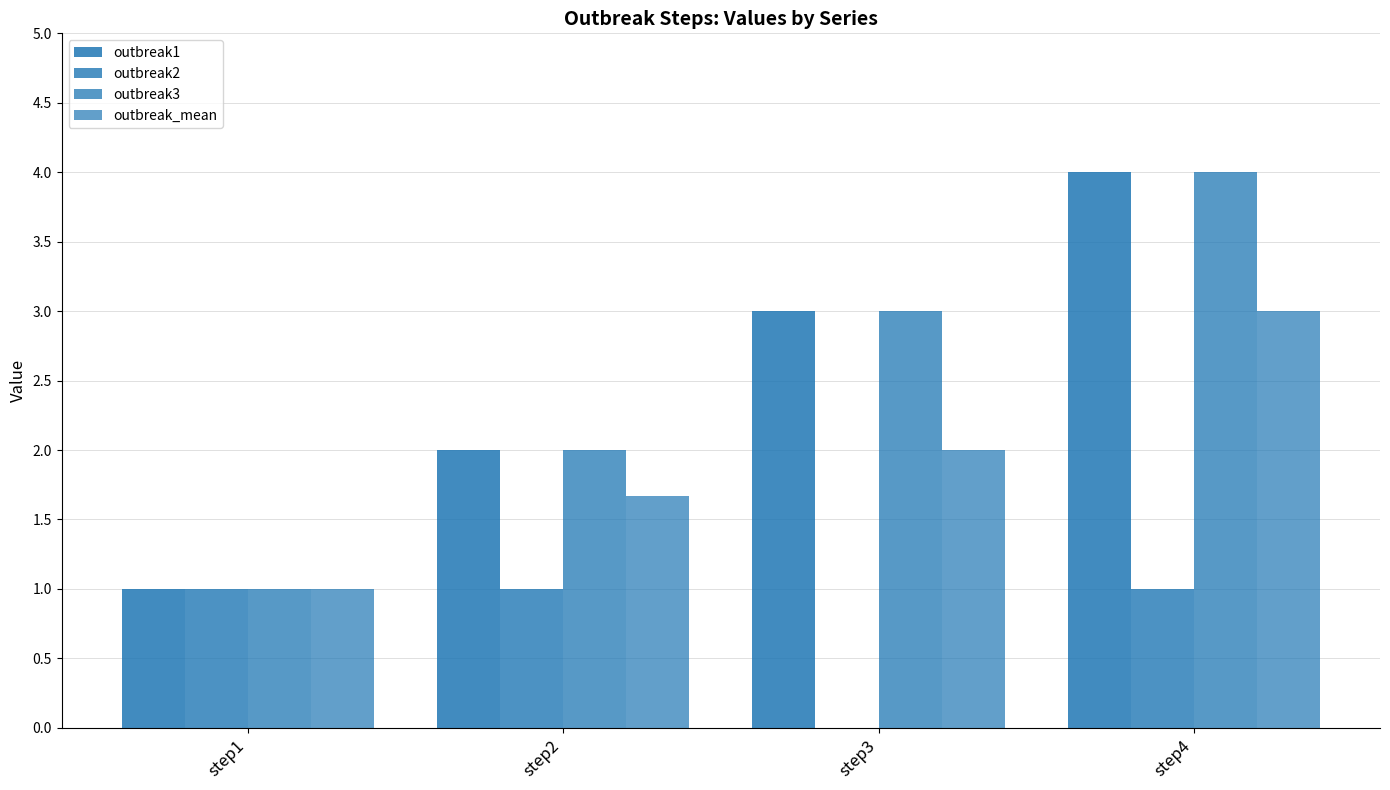

How many groups of bars are there?

4